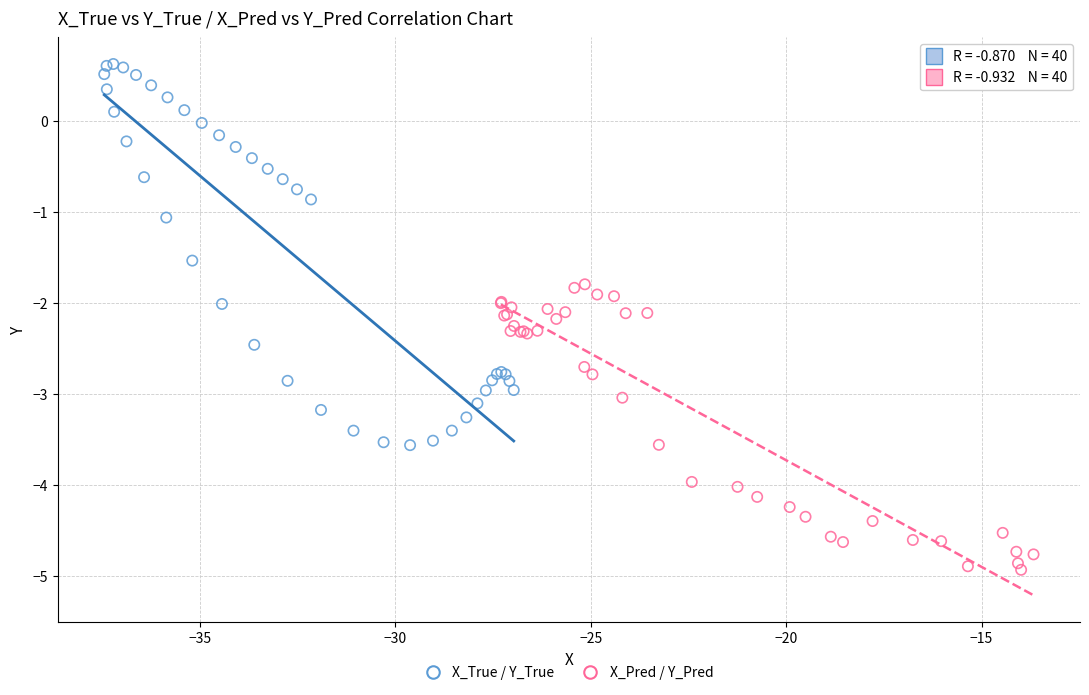

What are all the series names shown in the legend?

X_True / Y_True, X_Pred / Y_Pred